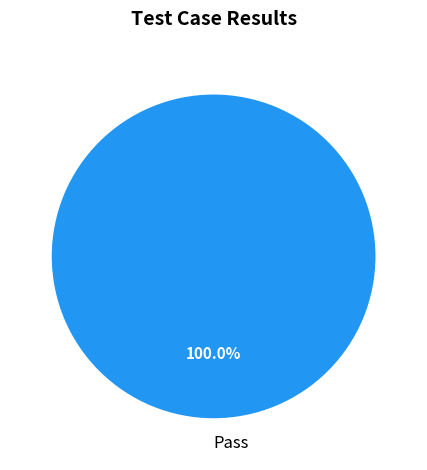

Rank the categories by value from lowest to highest.

Pass